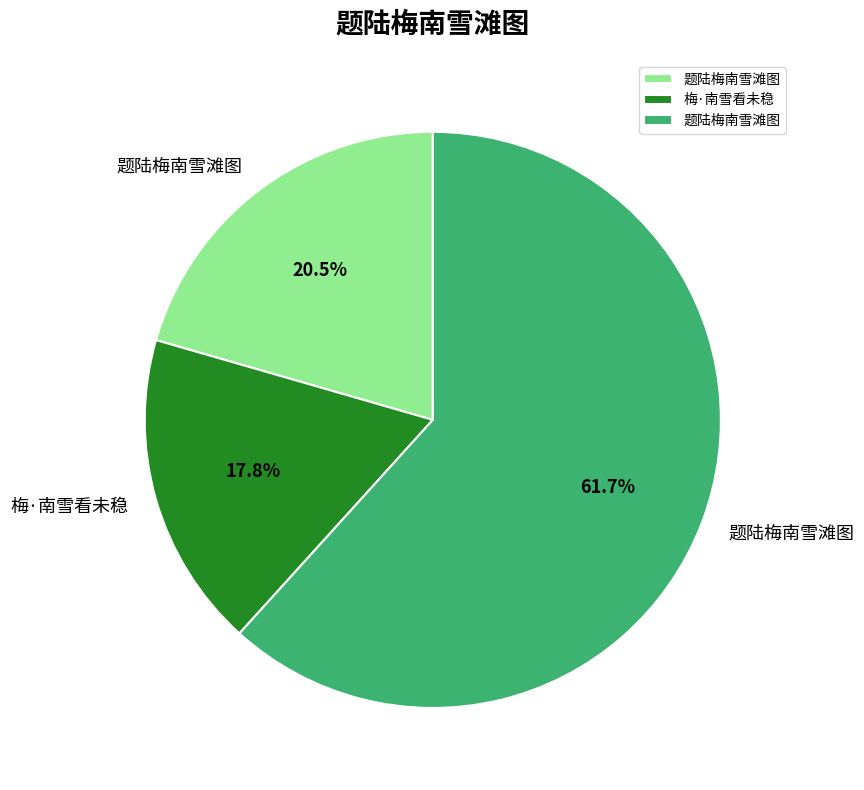

Is there any slice that represents more than half of the pie?

Yes